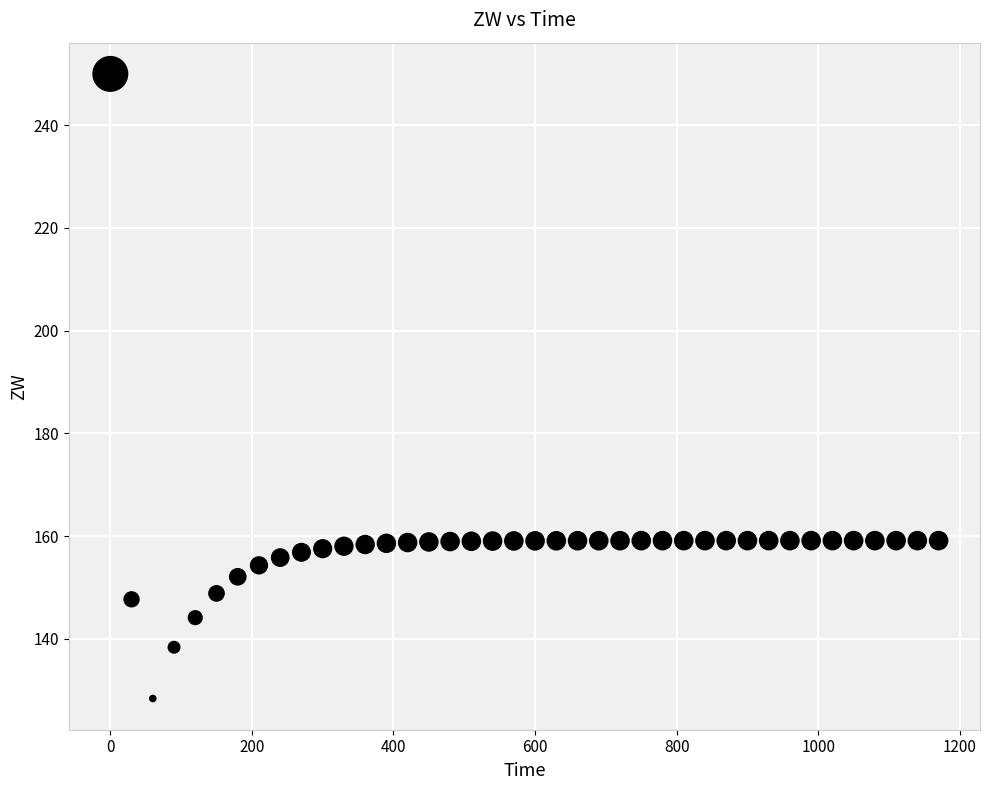

What is the range of X values (max minus min)?

1170.0